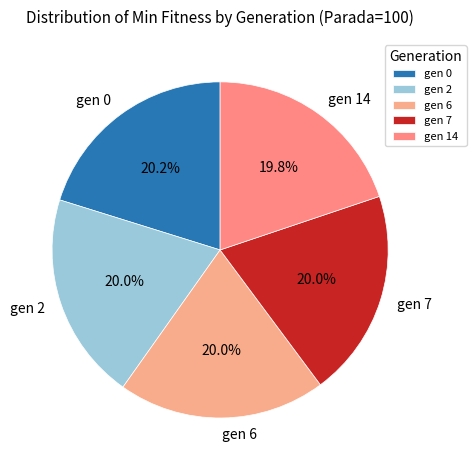

Approximately how many times larger is the value at gen 6 compared to gen 14?

1.0